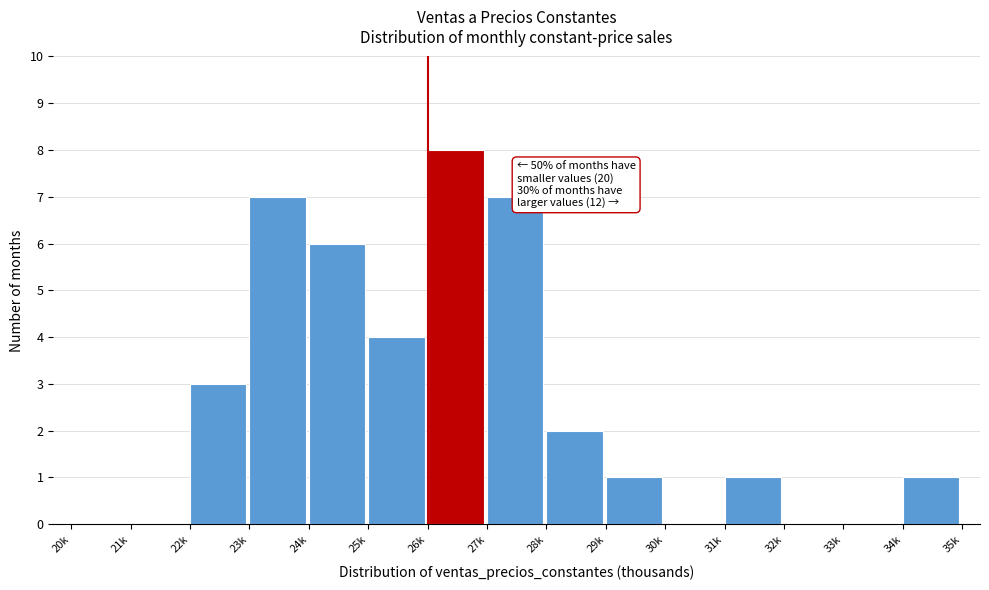

Reading left to right, transcribe all the data shown in this chart.

20k=0	21k=0	22k=3	23k=7	24k=6	25k=4	26k=8	27k=7	28k=2	29k=1	30k=0	31k=1	32k=0	33k=0	34k=1